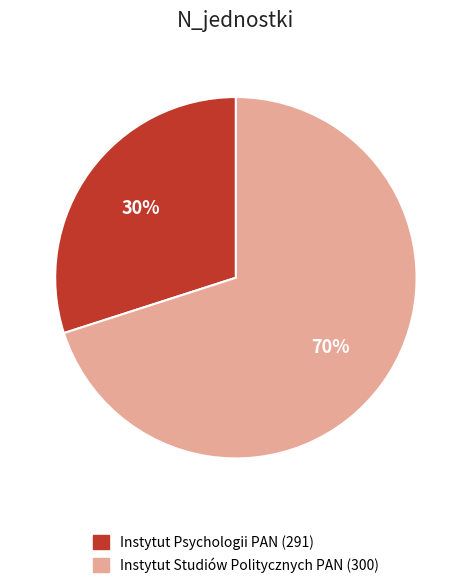

To the nearest percent, what percentage of the pie is Instytut Studiów Politycznych PAN (300)?

70%